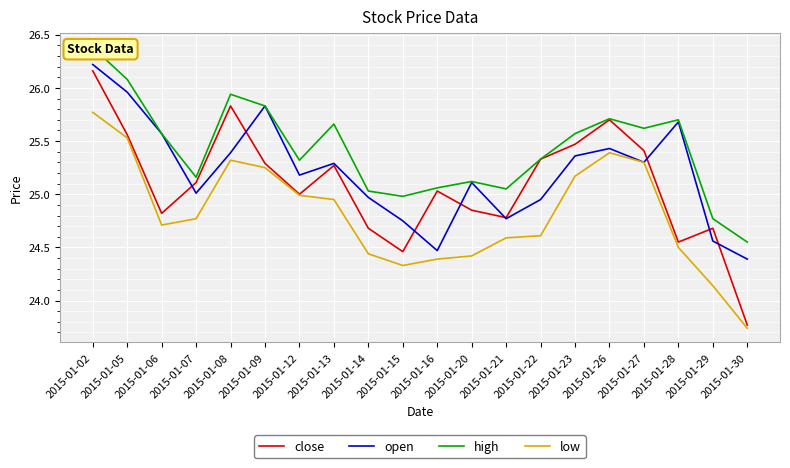

What is the lowest value of the high series?

24.5